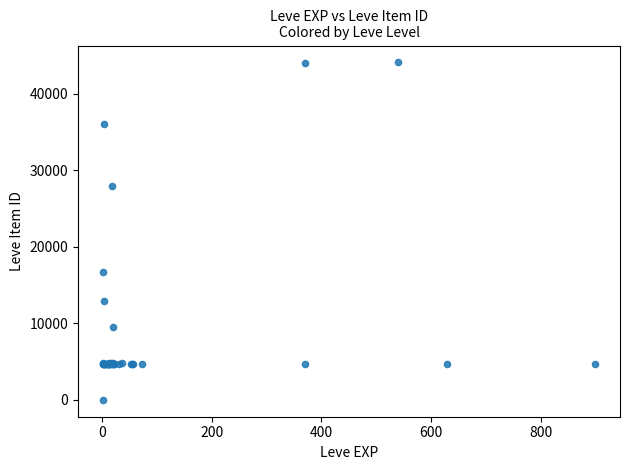

What Y value in the scatter plot is closest to 22050?

16734